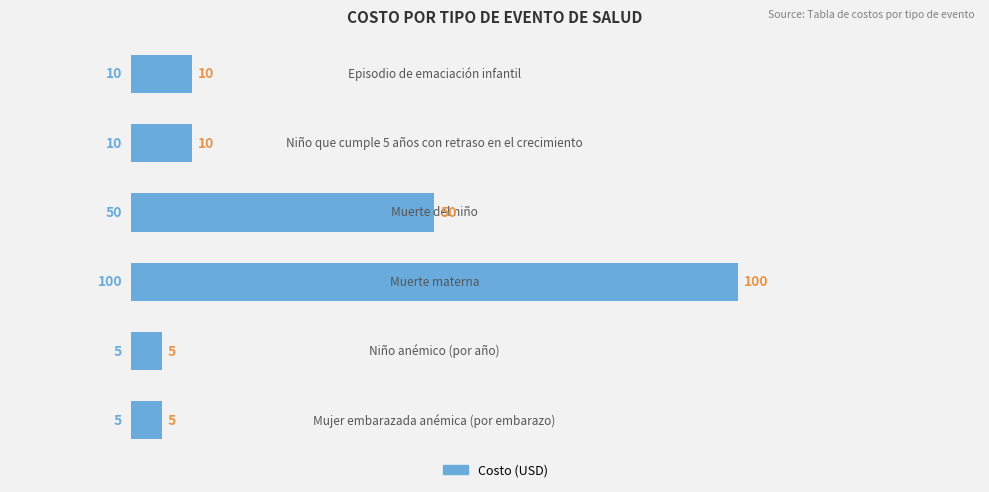

Reading bottom to top, list all the values displayed in this chart.

5	5	100	50	10	10